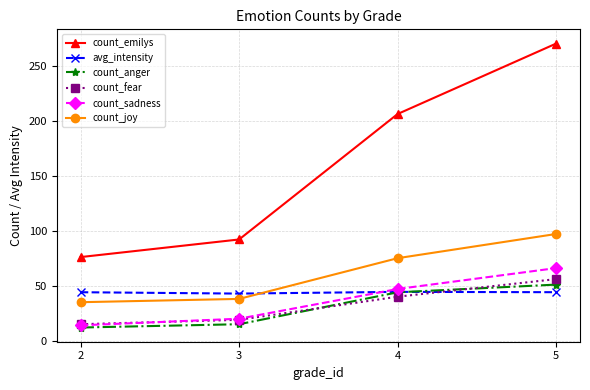

What is the highest value of the count_joy series?

97.0